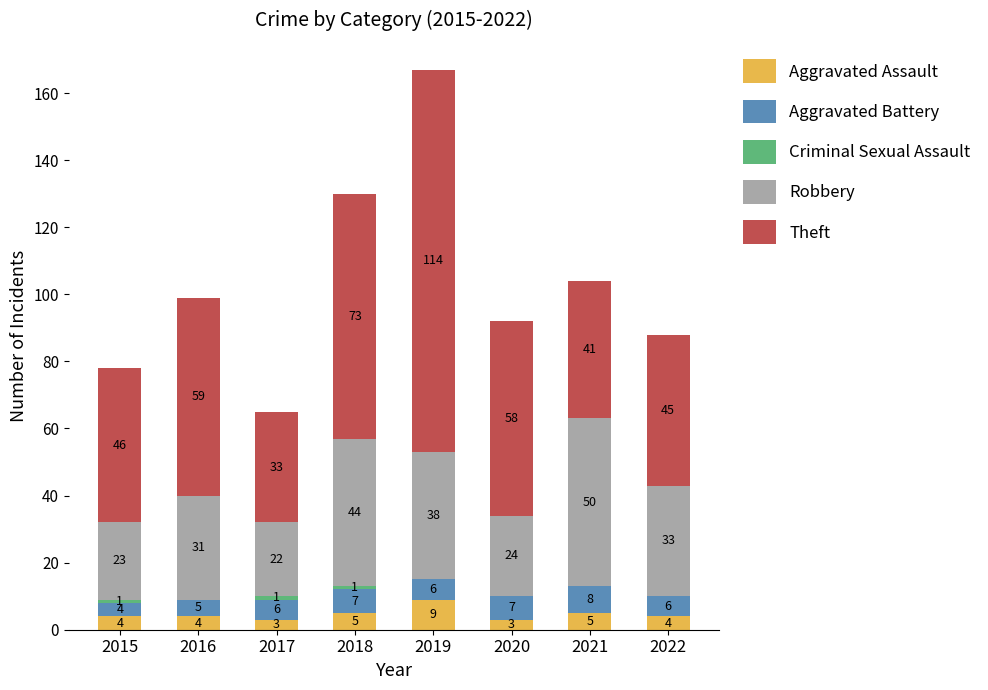

At which label does Aggravated Assault reach its peak?

2019